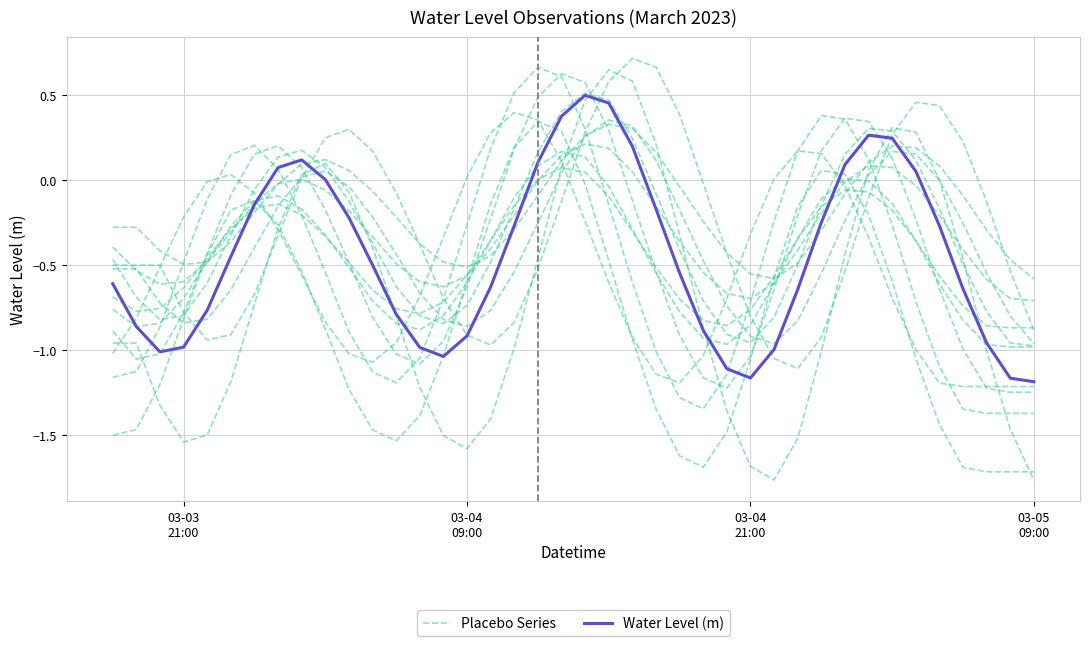

In Placebo Series, how many points are lower than both neighbors (excluding endpoints)?

3